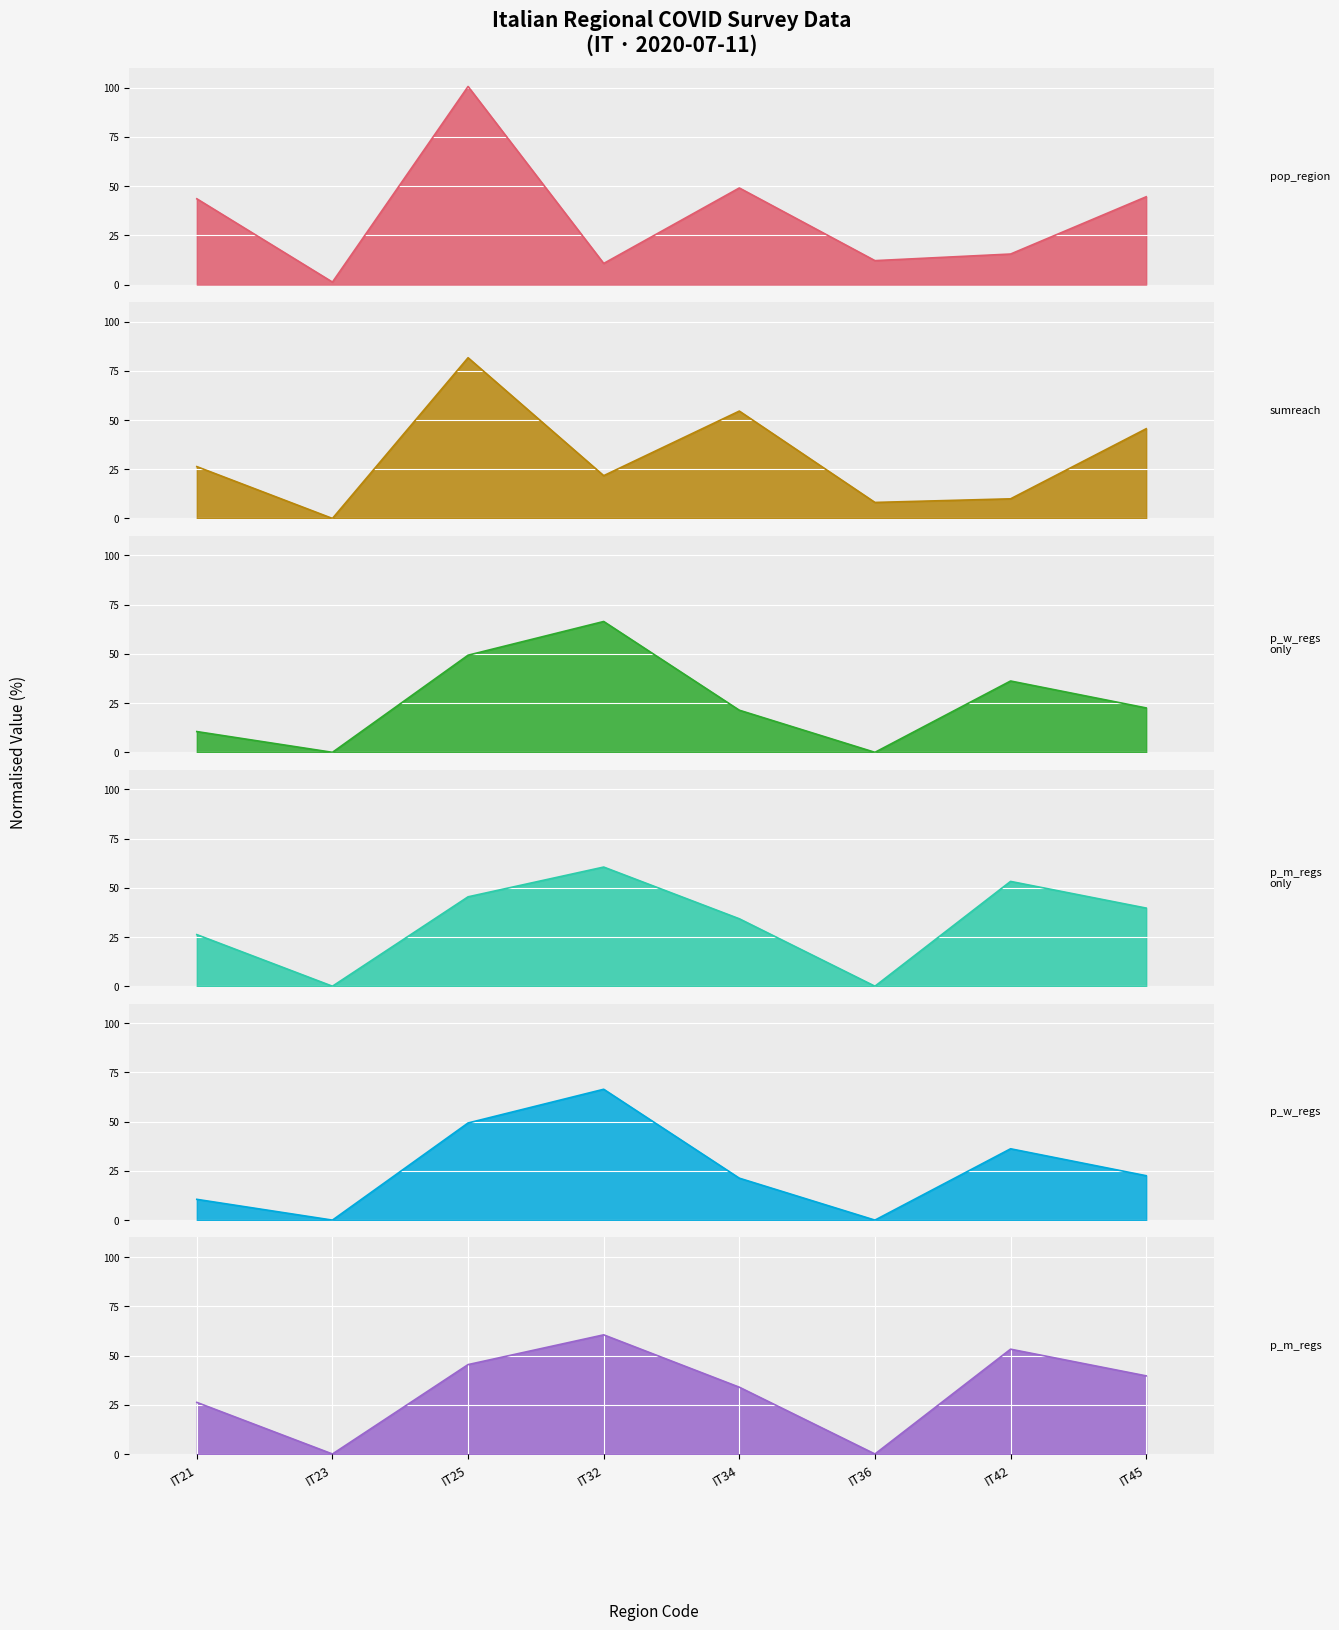

Between IT21 and IT45, which series saw the biggest shift?

sumreach_regs